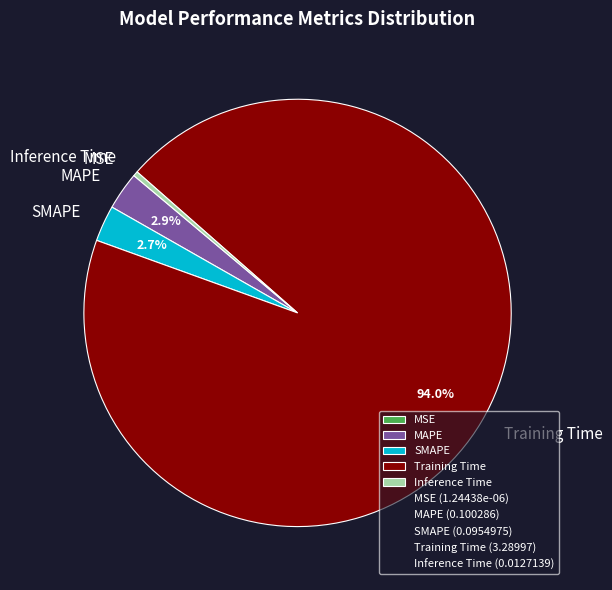

Which category accounts for the majority?

Training Time